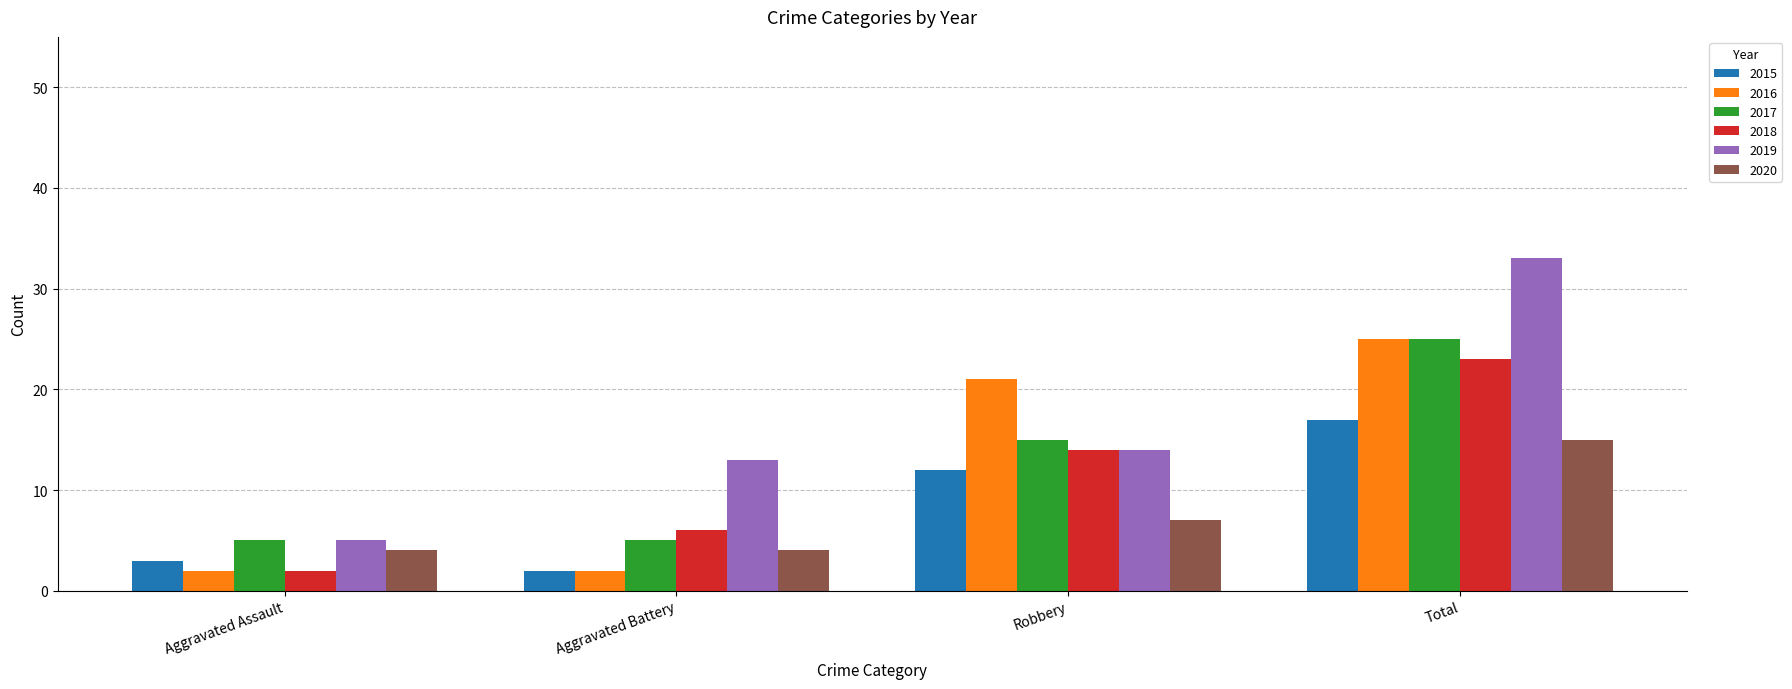

Are the bars grouped side by side (vs. stacked)?

Yes